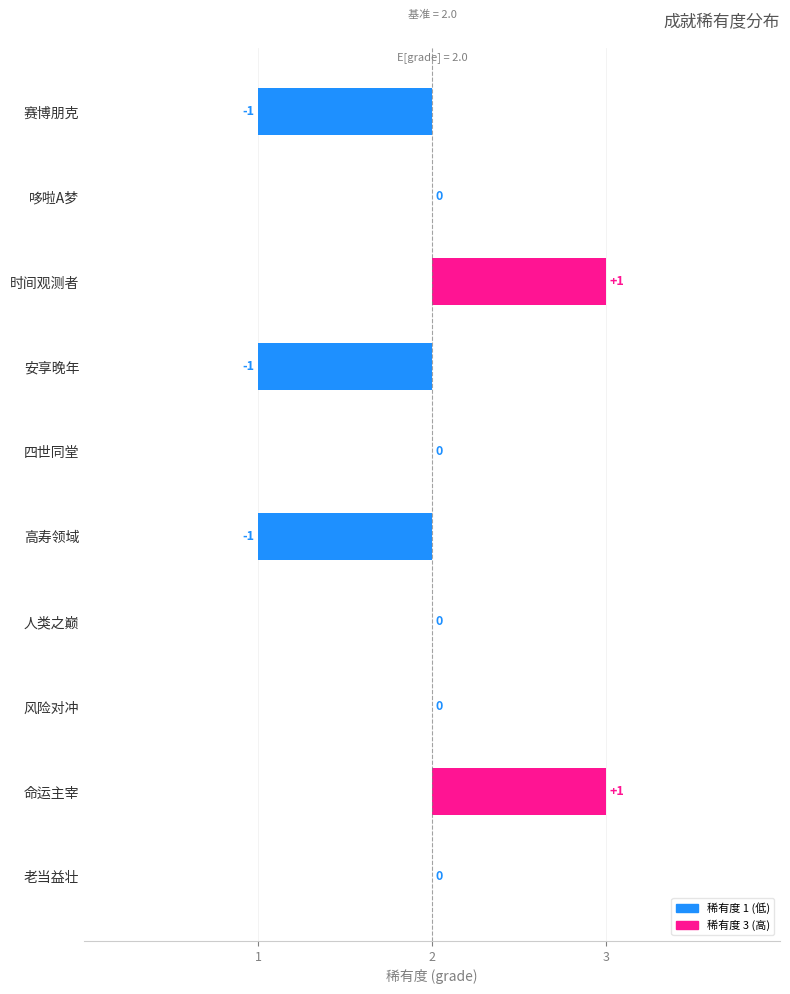

What is the sum of all values?

19